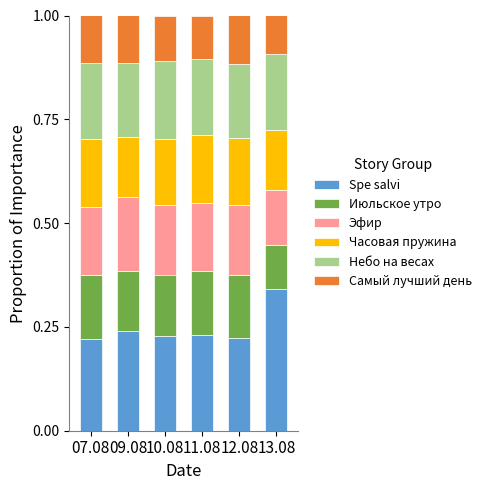

What is the total value across all series at 13.08?

1.0